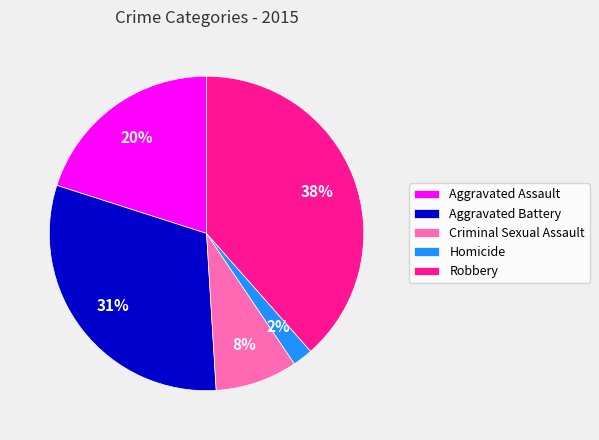

Which slice is the smallest?

Homicide